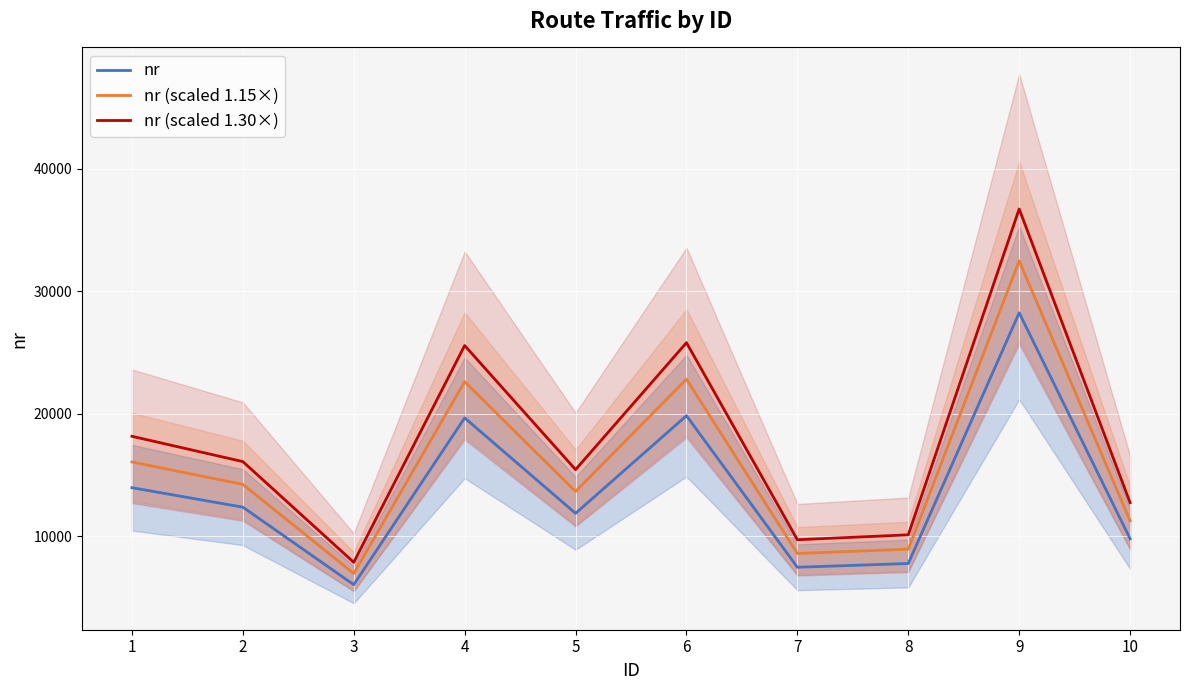

Read the nr value at 1.

13978.0